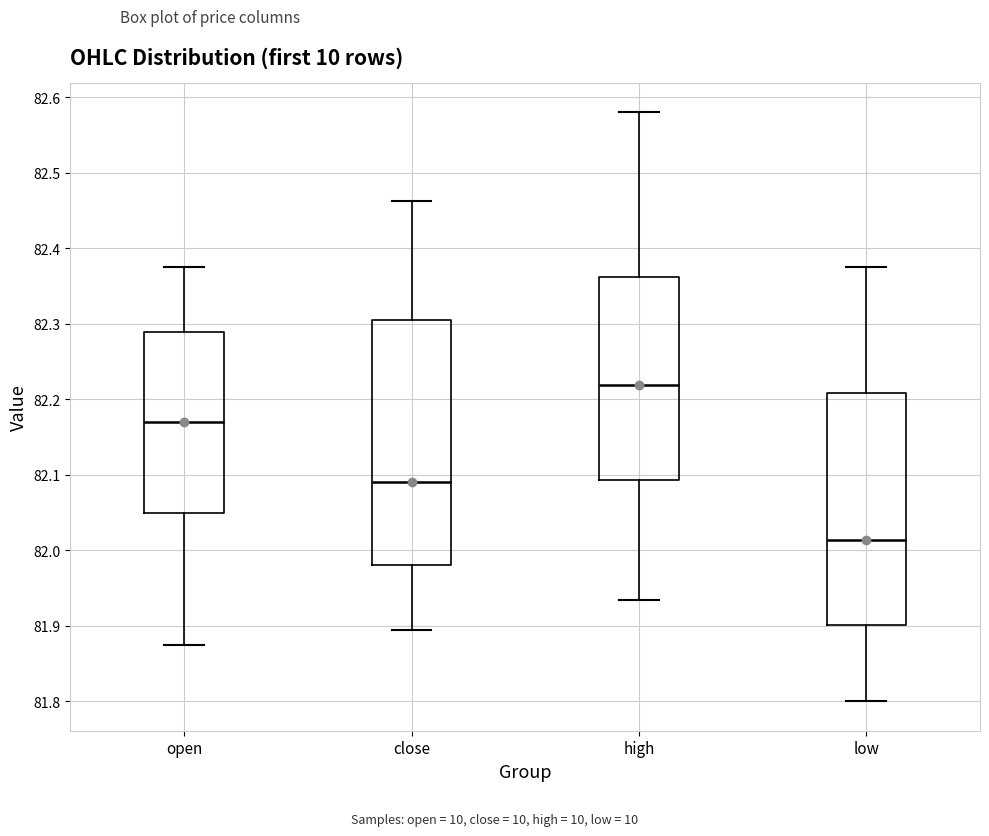

Where does the median line of the box for open sit on the y-axis? The values are not printed on the chart, so give them approximately, as read against the axis.

82.17